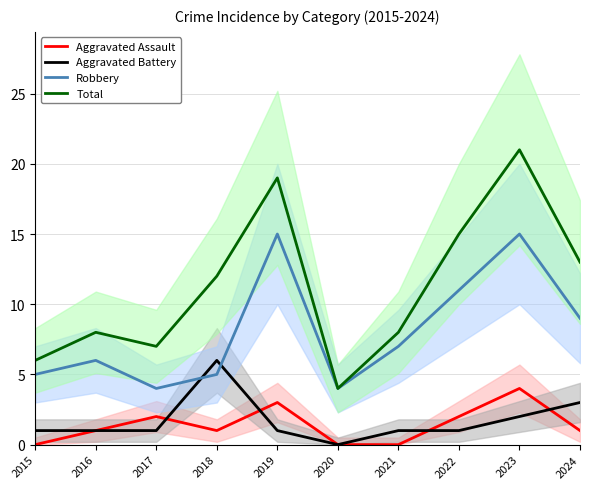

What is the sum of the Aggravated Assault values at 2020 and 2022?

2